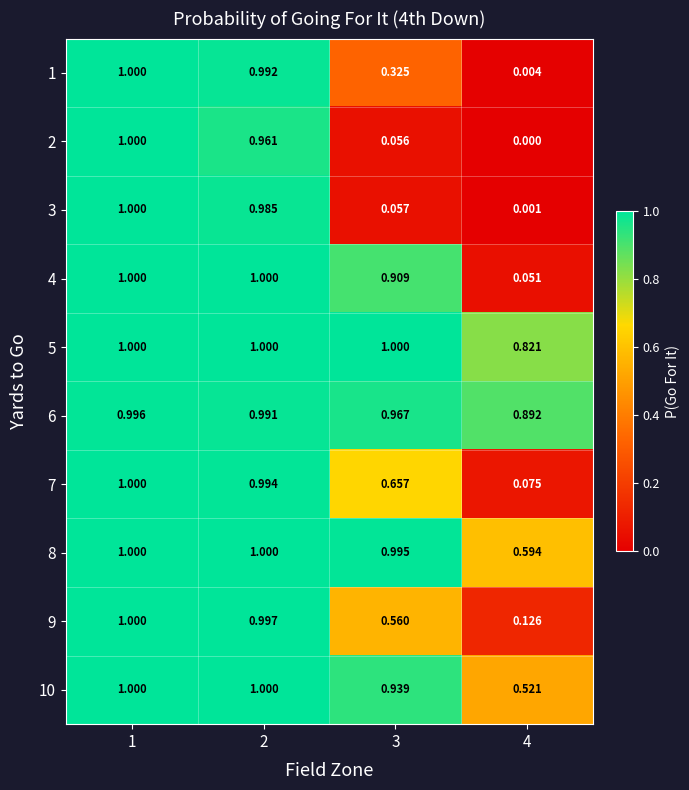

Which series has the largest range (max minus min)?

2